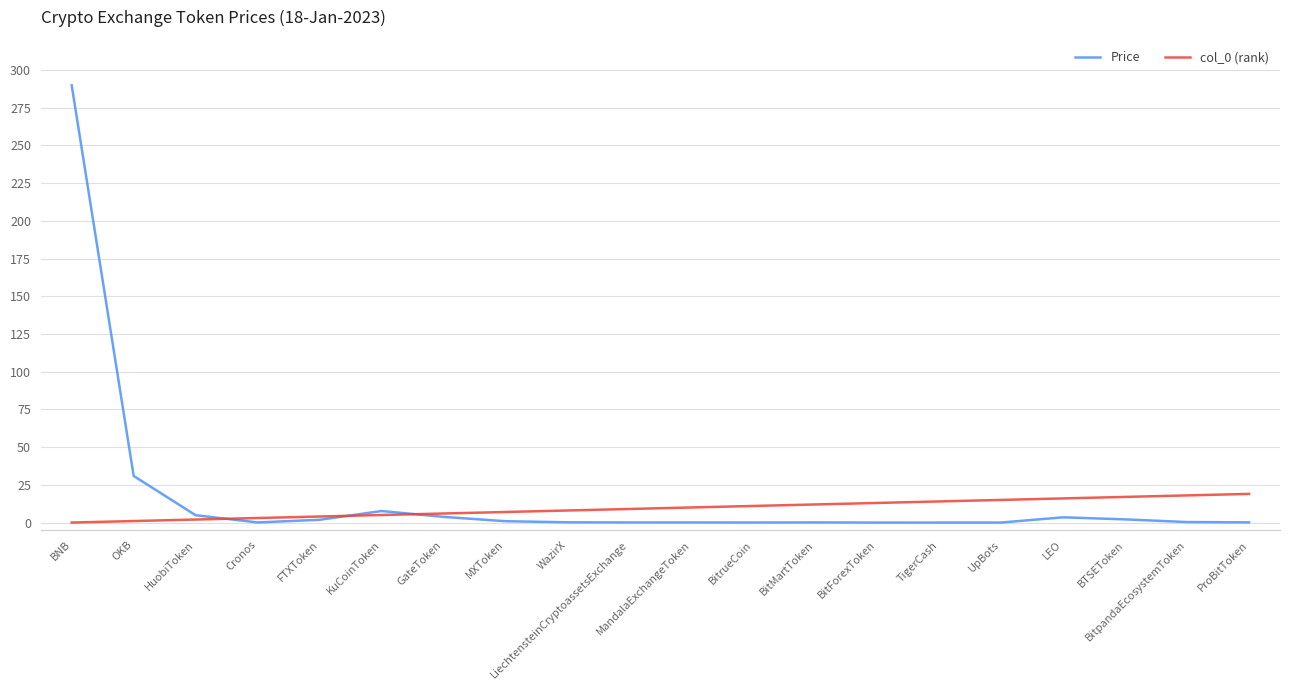

Which series has the widest spread of values?

Price